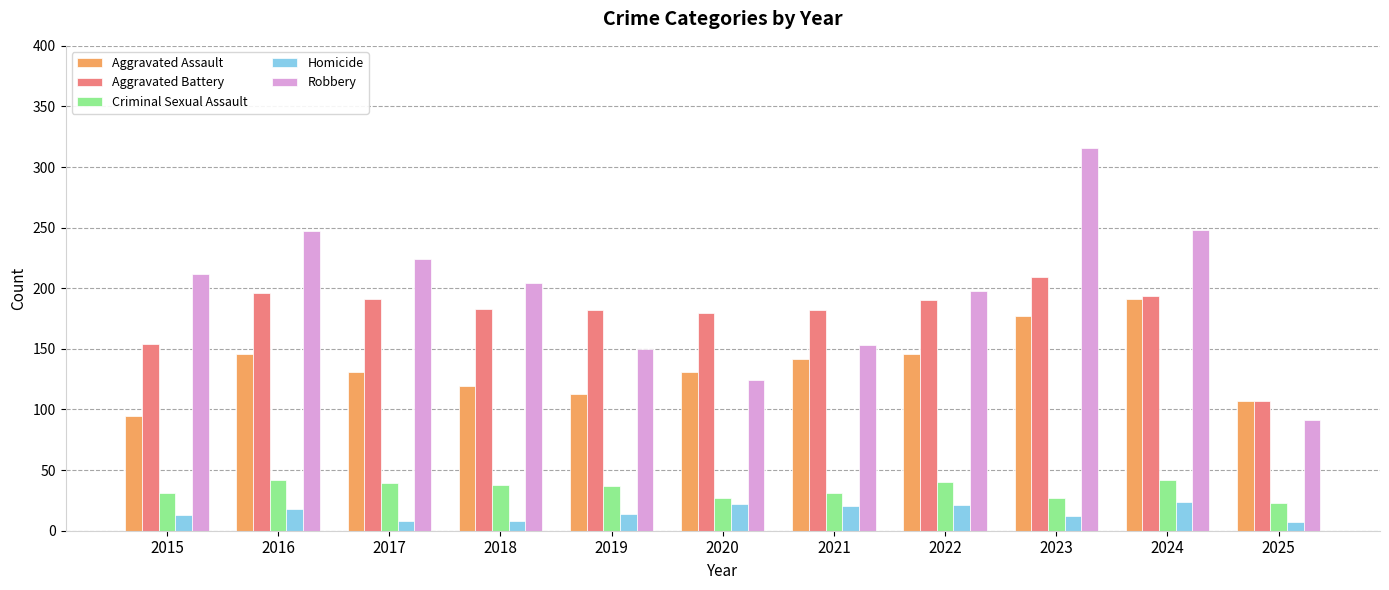

What are all the series names shown in the legend?

Aggravated Assault, Aggravated Battery, Criminal Sexual Assault, Homicide, Robbery